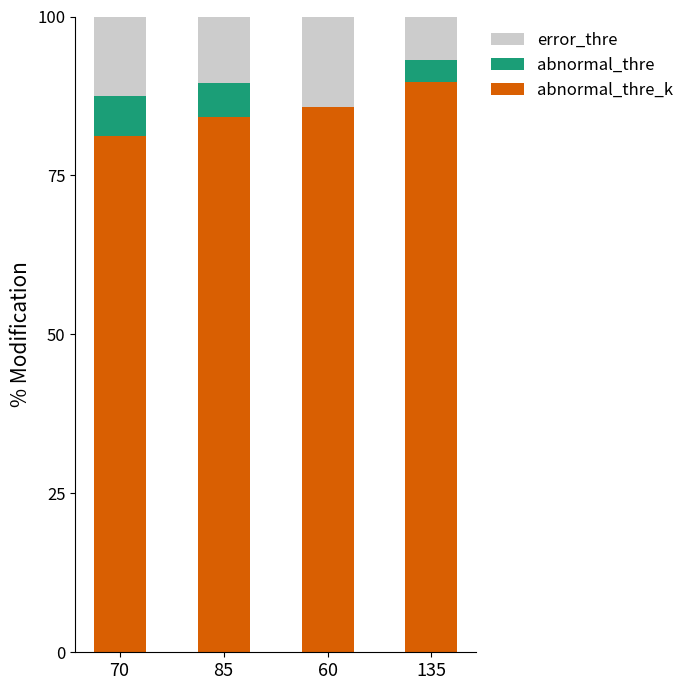

What is the total value across all series at 70?

100.0